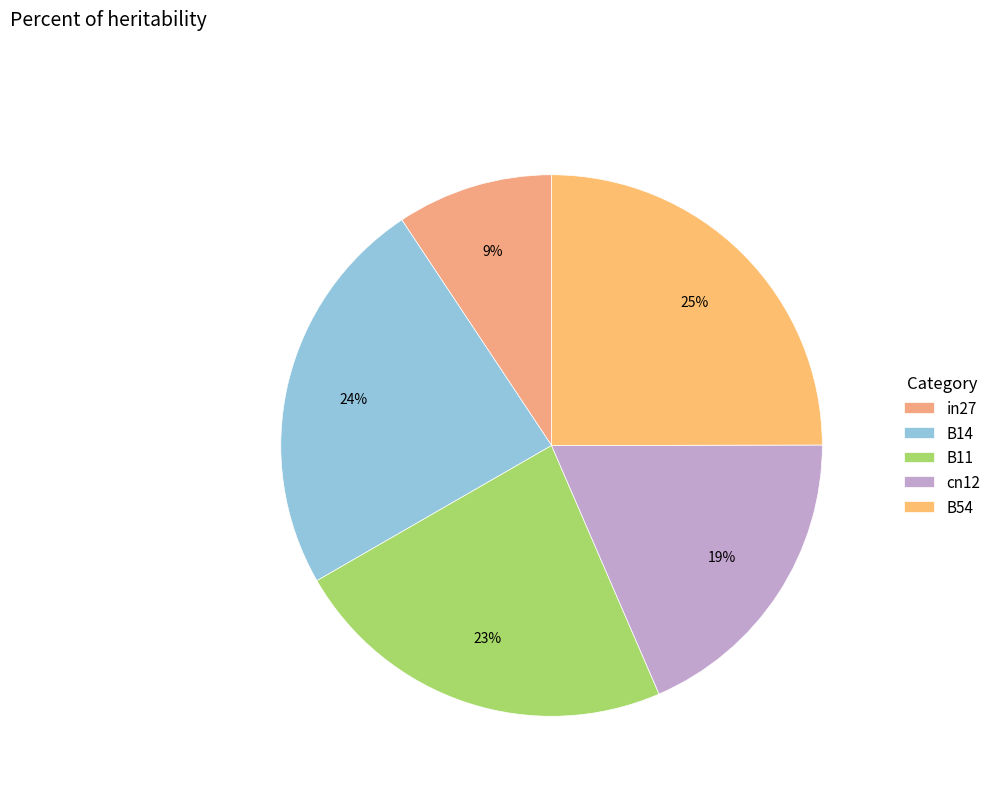

To the nearest percent, what is the difference between the B14 and cn12 slice percentages?

5%